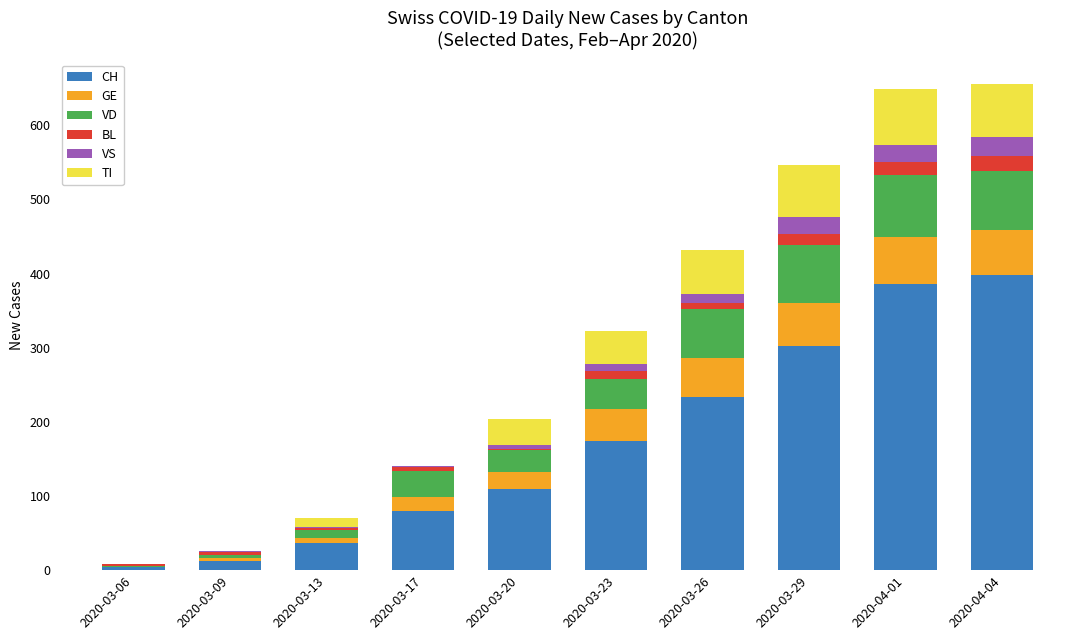

What is the maximum value for CH?

398